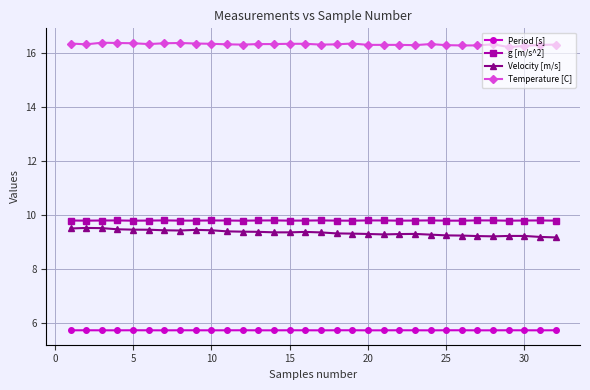

True or false: g [m/s^2] and Velocity [m/s] cross at least once.

False